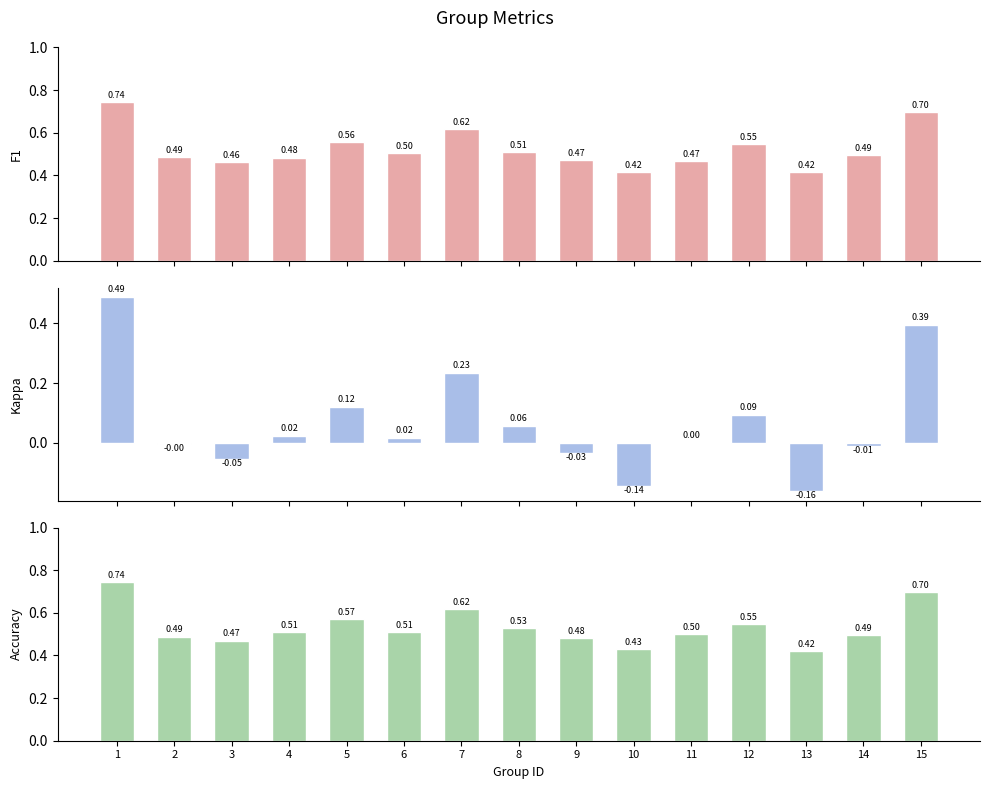

What is the average value of the kappa series?

0.1